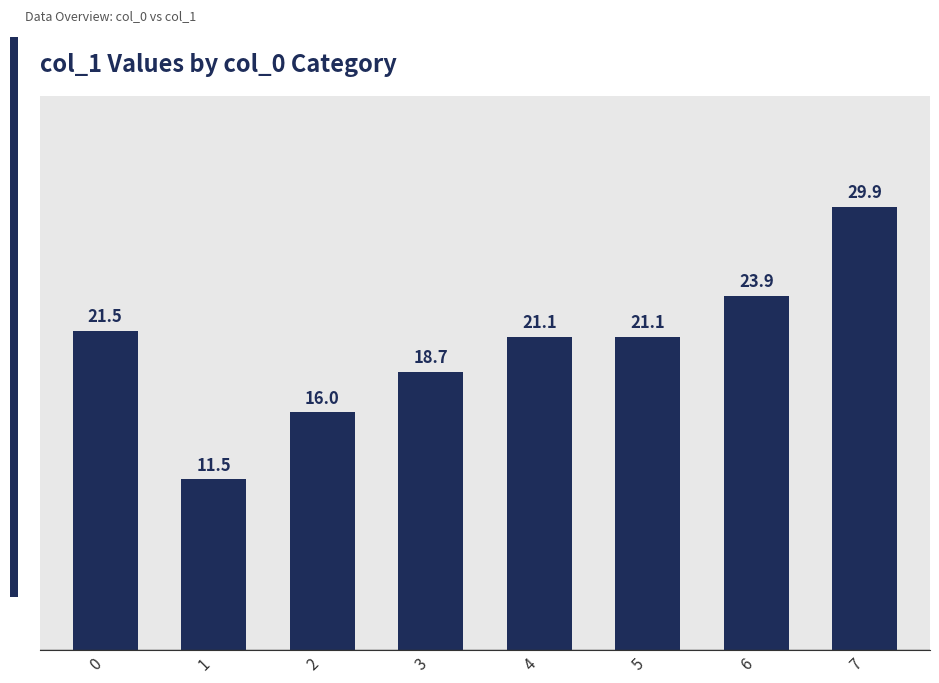

What is the maximum value shown in the chart?

29.9